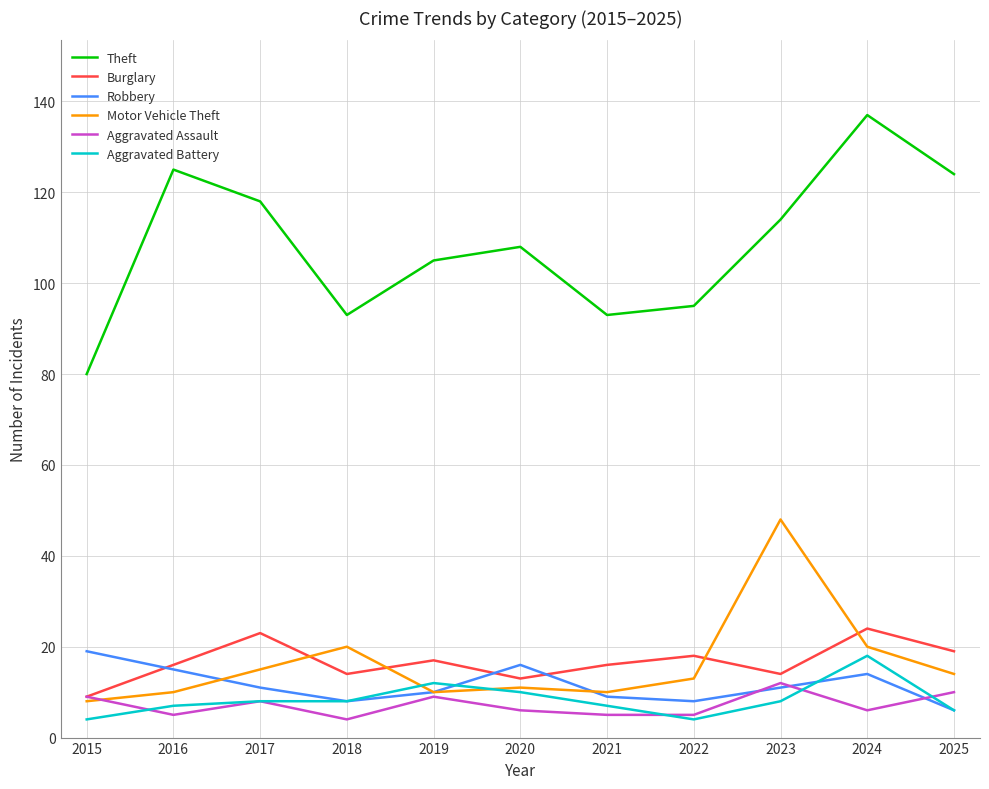

True or false: Robbery and Theft intersect in this chart.

False